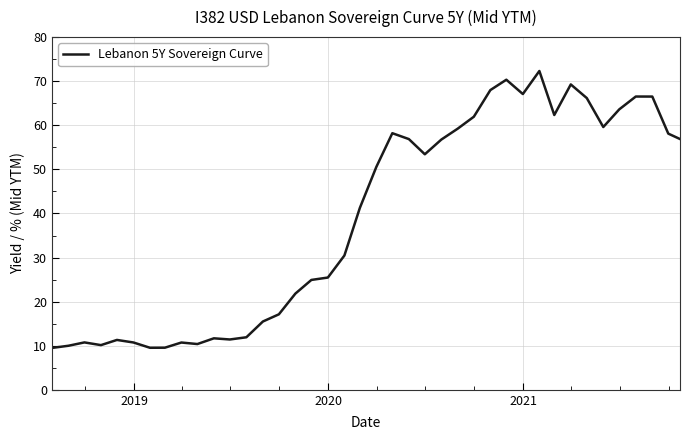

What is the difference between the maximum and minimum values?

62.8